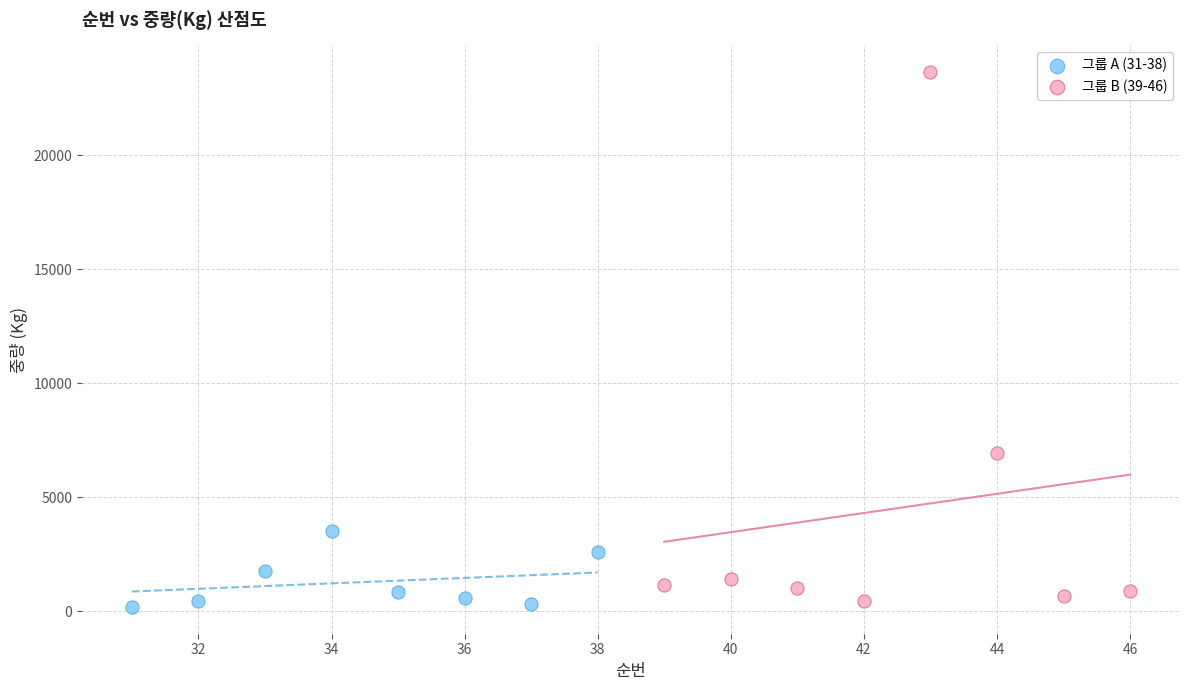

Which series has the largest Y range (max minus min)?

그룹 B (39-46)